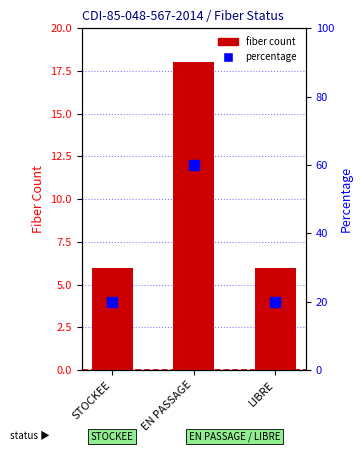

Rank the categories by value from lowest to highest.

STOCKEE, LIBRE, EN PASSAGE